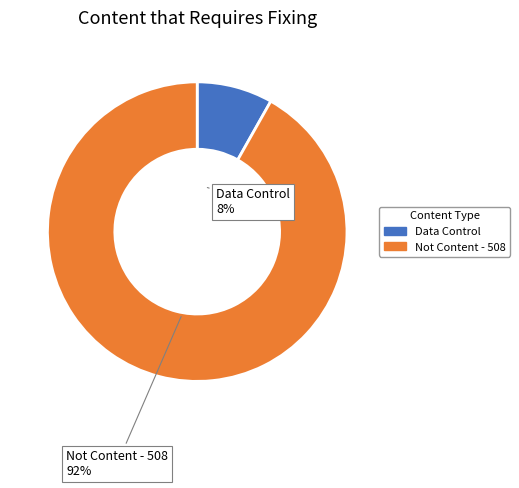

Which category accounts for the majority?

Not Content - 508